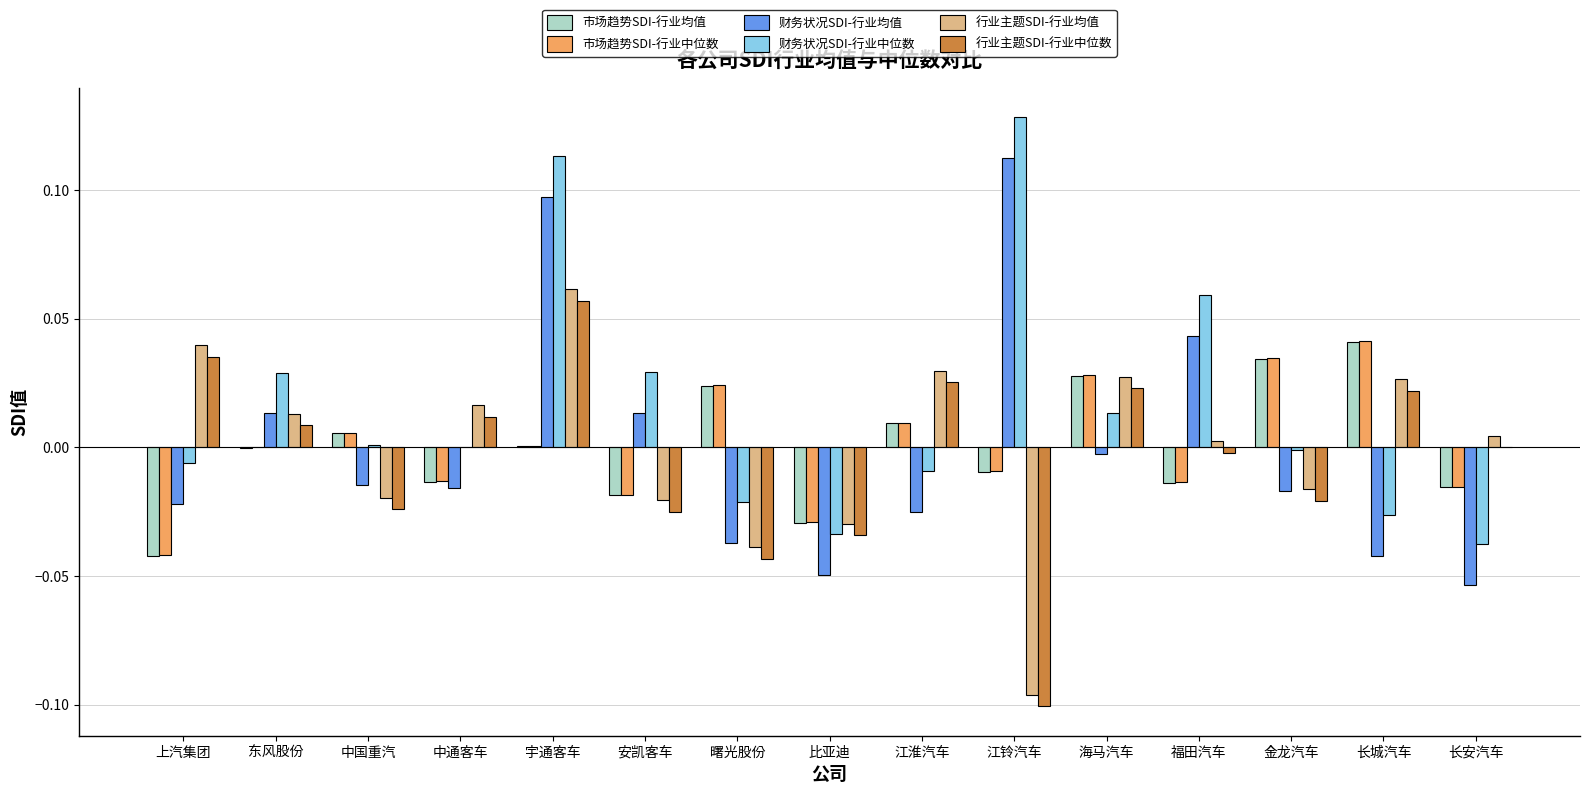

Is the value of 财务状况SDI-行业中位数 at 曙光股份 greater than the value of 行业主题SDI-行业中位数 at 中通客车?

No